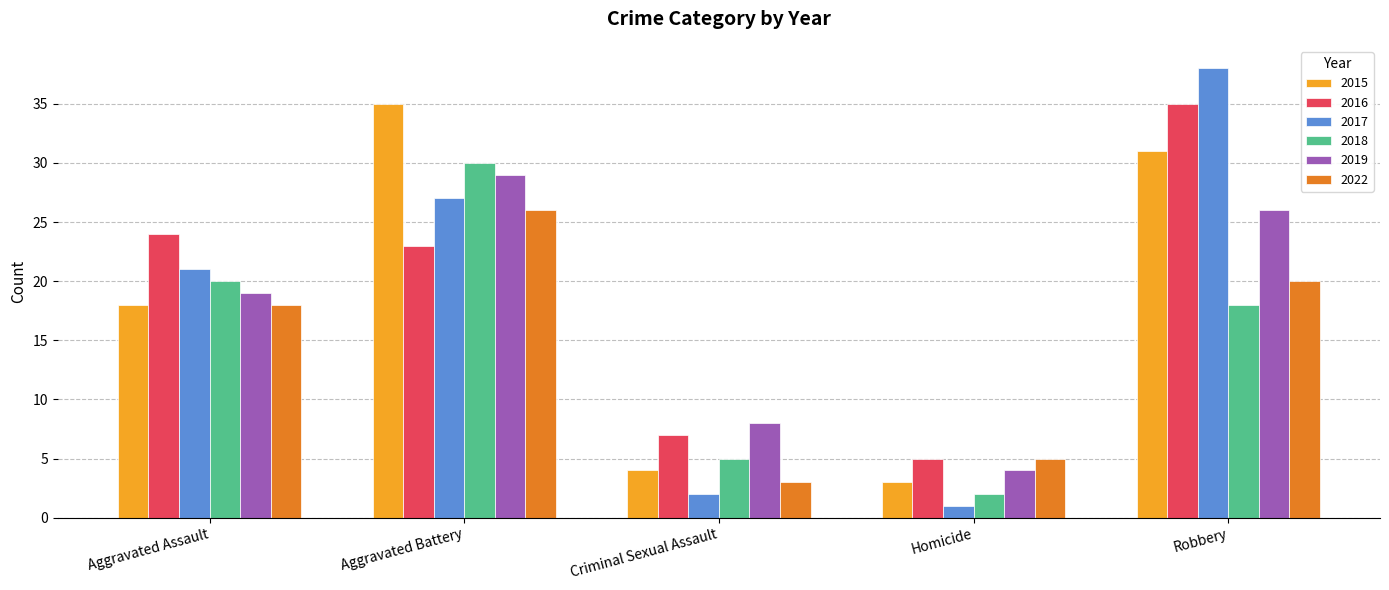

Reading left to right, transcribe all the data shown in this chart.

2015: 18	35	4	3	31
2016: 24	23	7	5	35
2017: 21	27	2	1	38
2018: 20	30	5	2	18
2019: 19	29	8	4	26
2022: 18	26	3	5	20